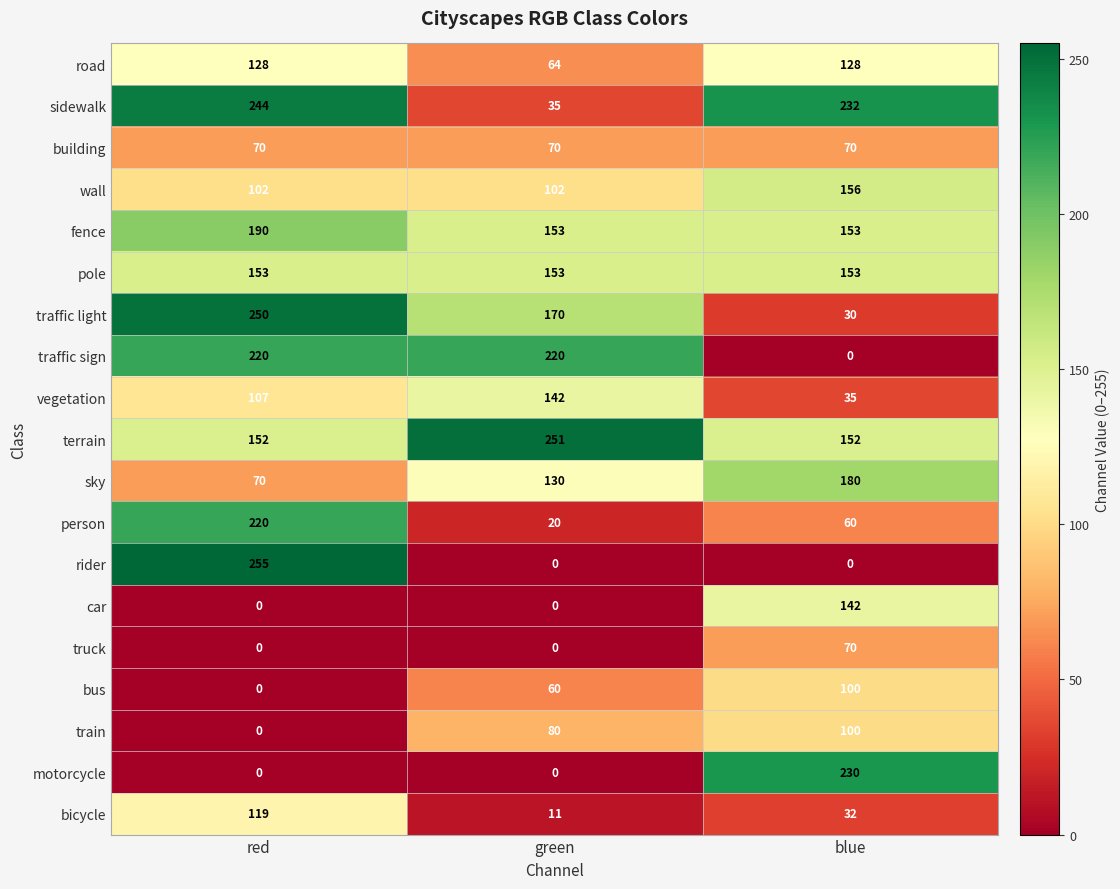

At which category is the sum across all series the highest?

red